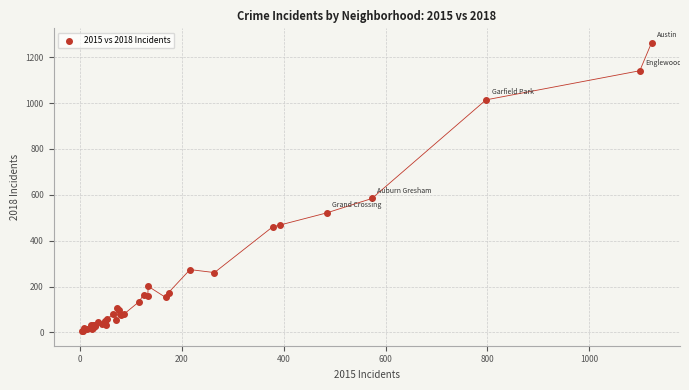

What Y value in the scatter plot is closest to 634?

584